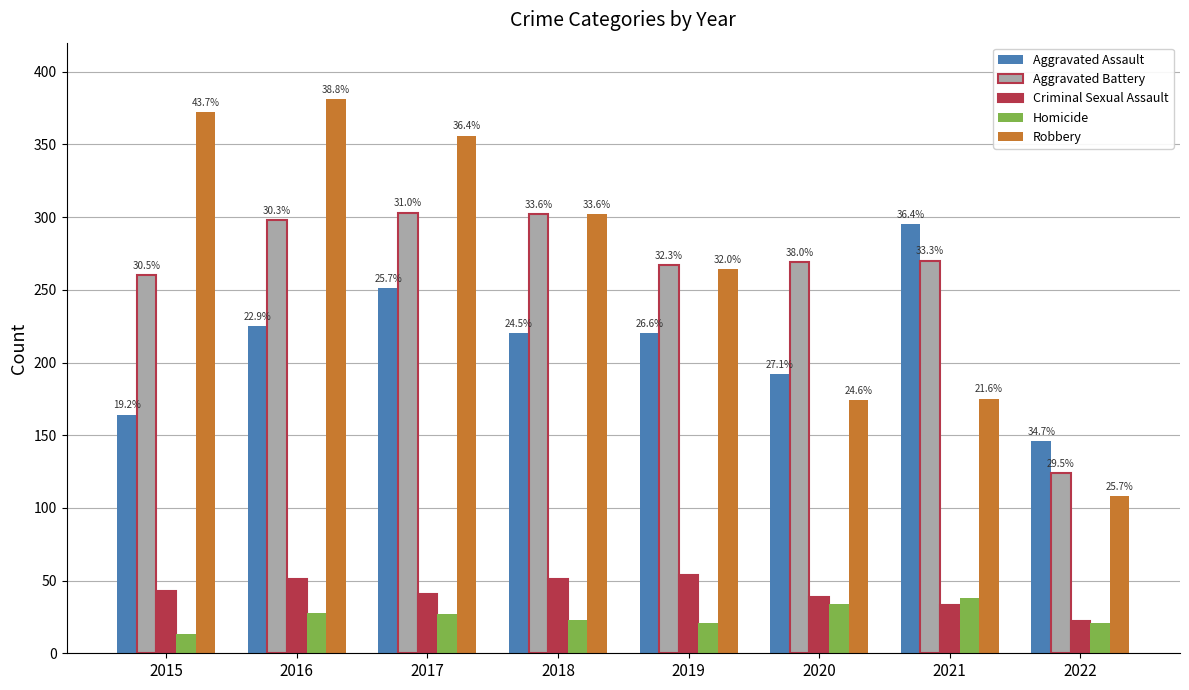

What are all the series names shown in the legend?

Aggravated Assault, Aggravated Battery, Criminal Sexual Assault, Homicide, Robbery